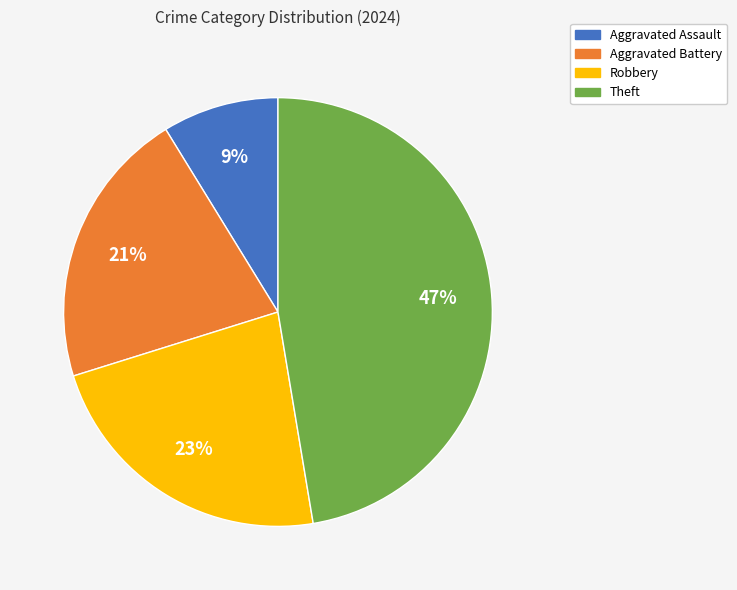

Does Robbery represent more than half of the total?

No